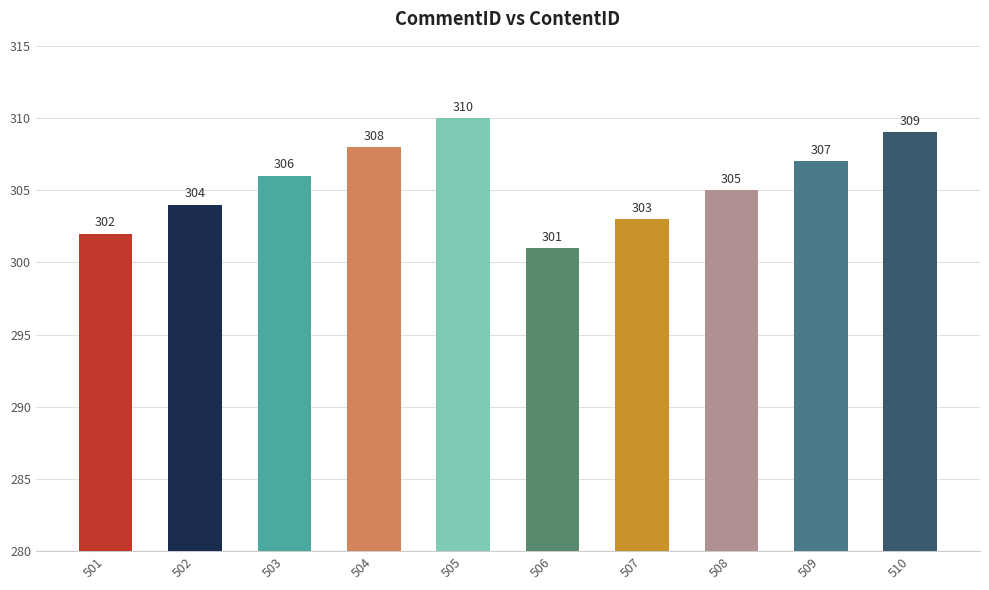

Is it true that the value at 506 is 301?

True